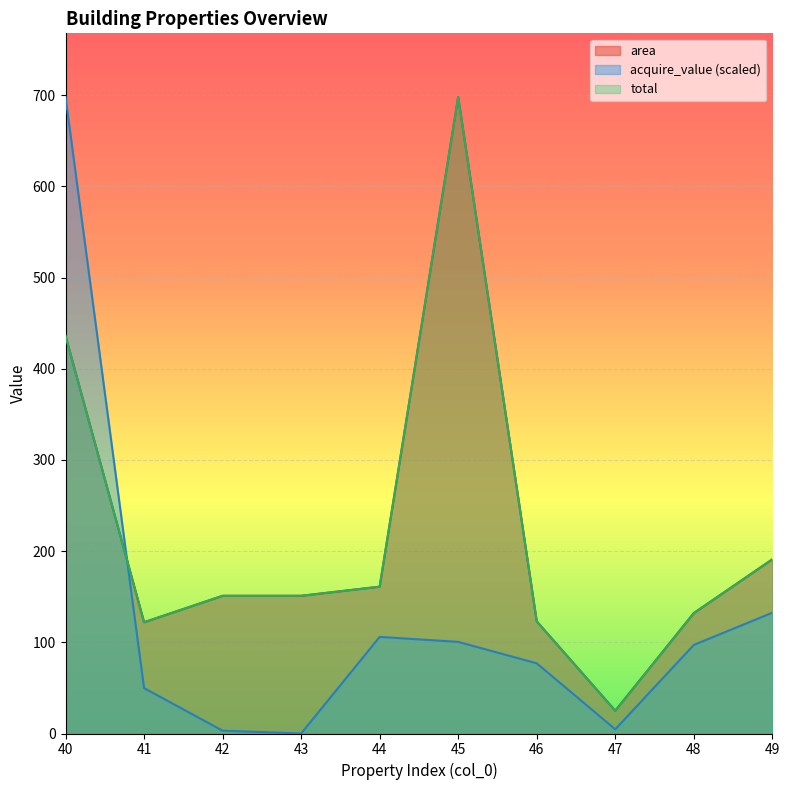

How many data points in acquire_value are less than 97?

5